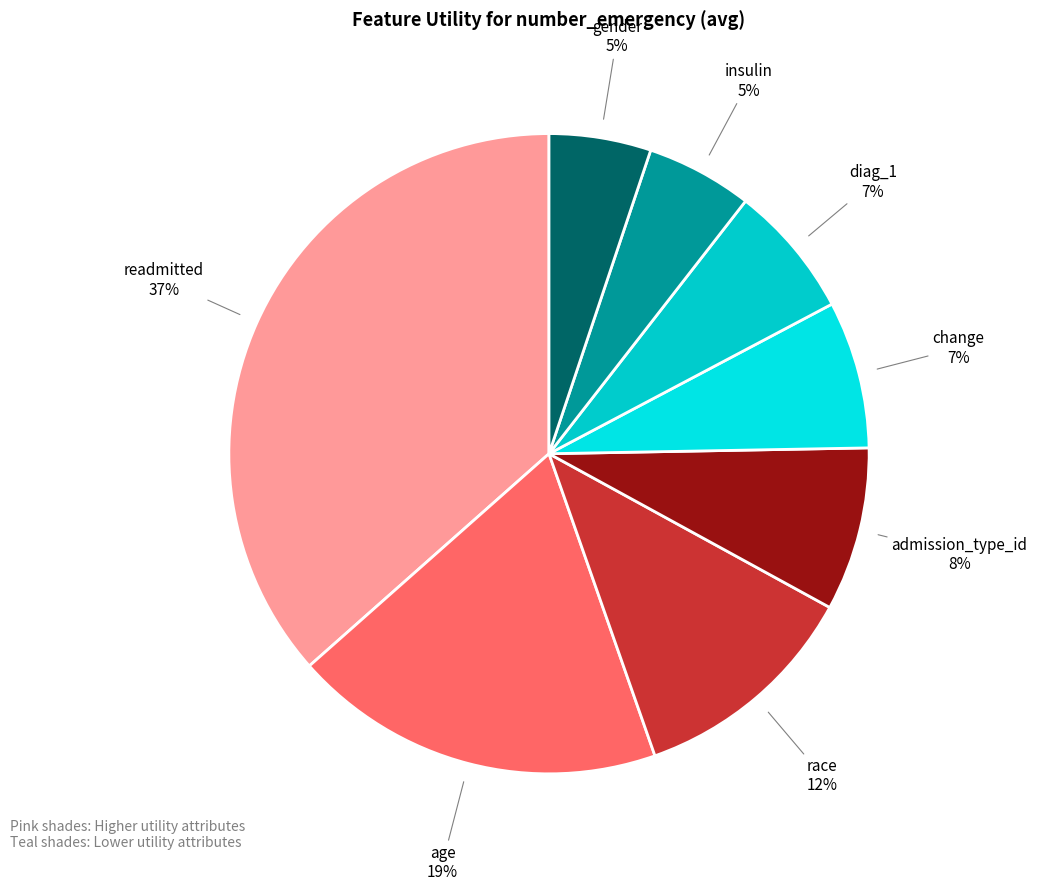

Does race account for over 50% of the chart?

No